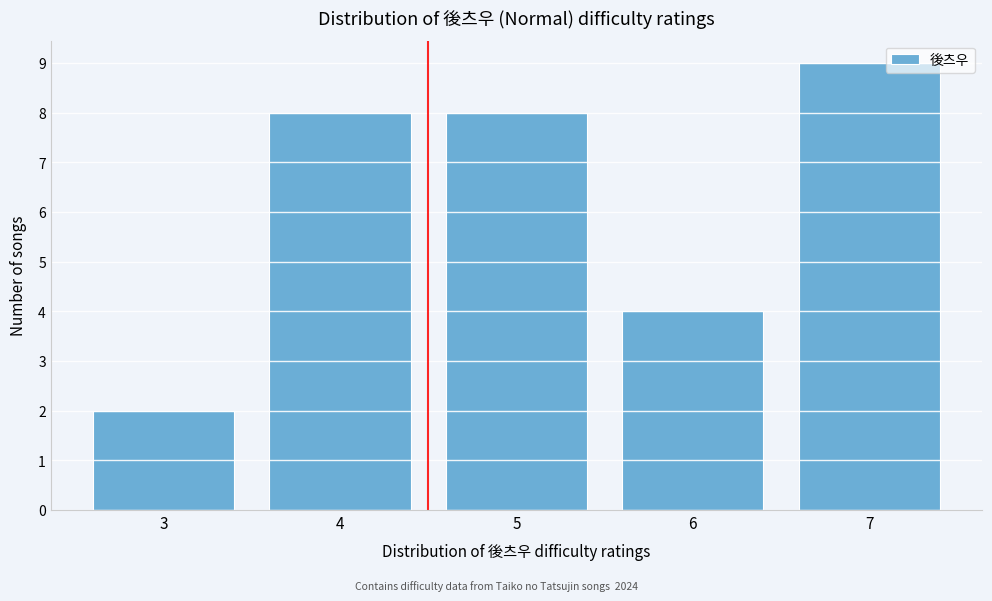

Reading left to right, list all the values displayed in this chart.

2	8	8	4	9